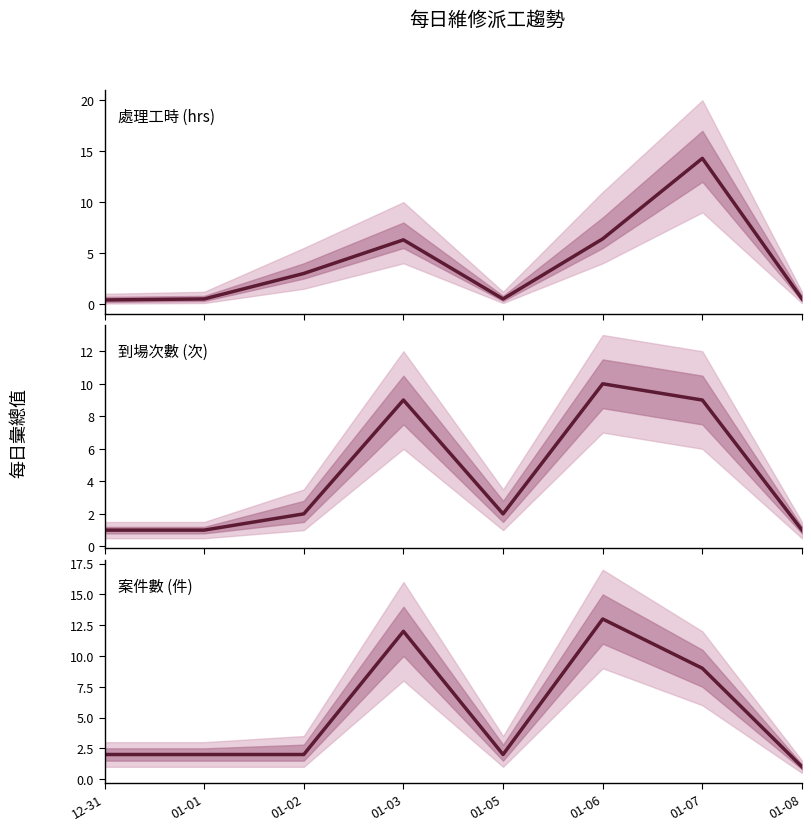

How many data points in 案件數 are less than 2?

1